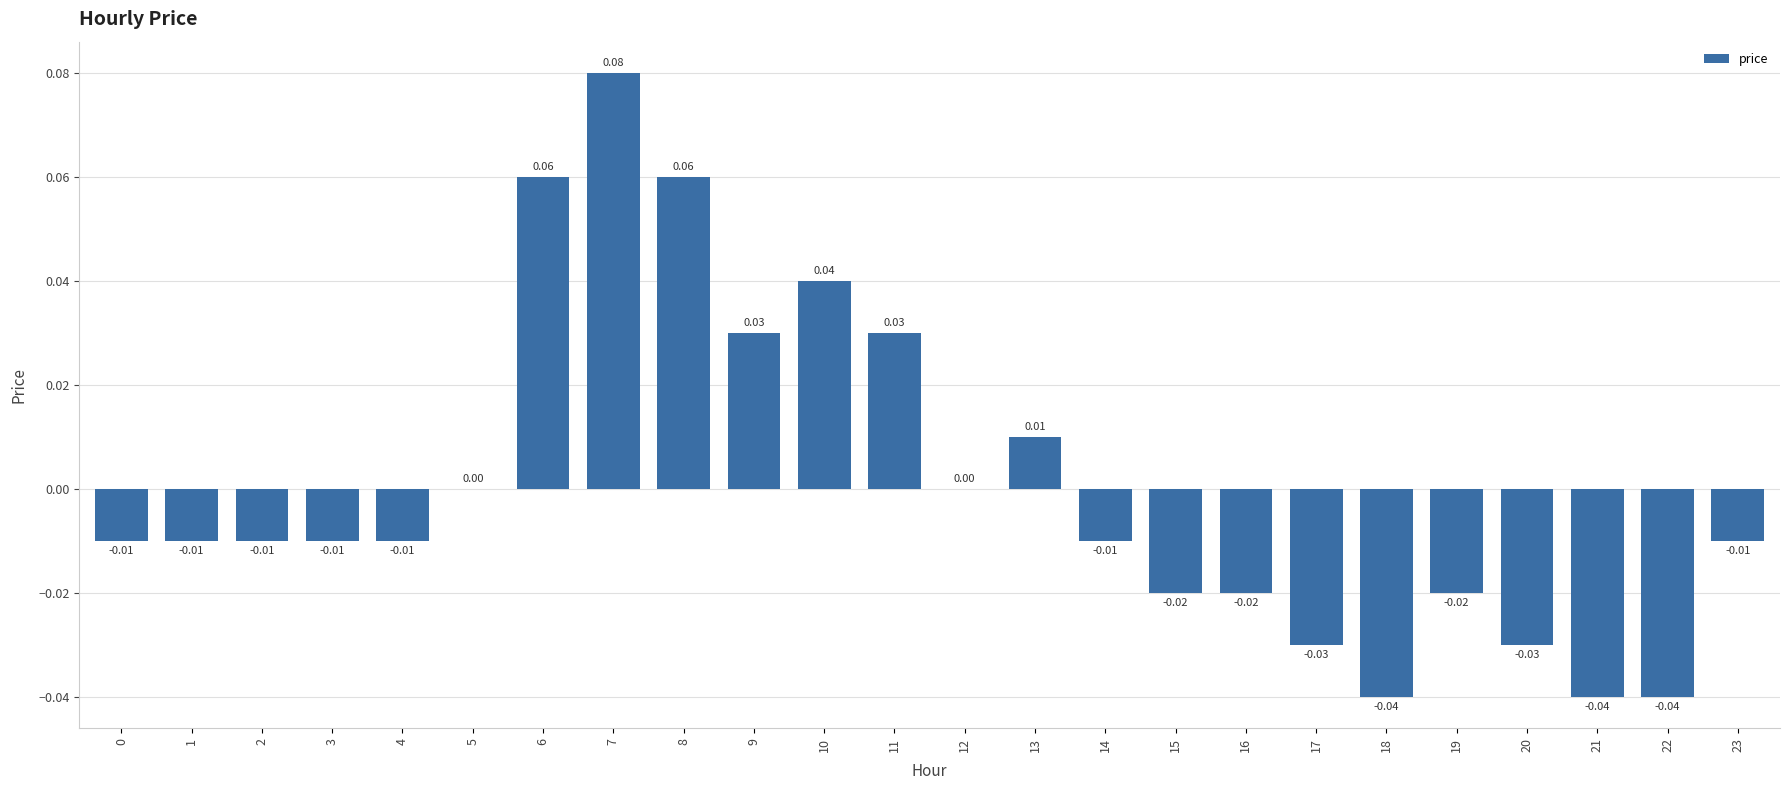

Between 13 and 7, which is larger?

7